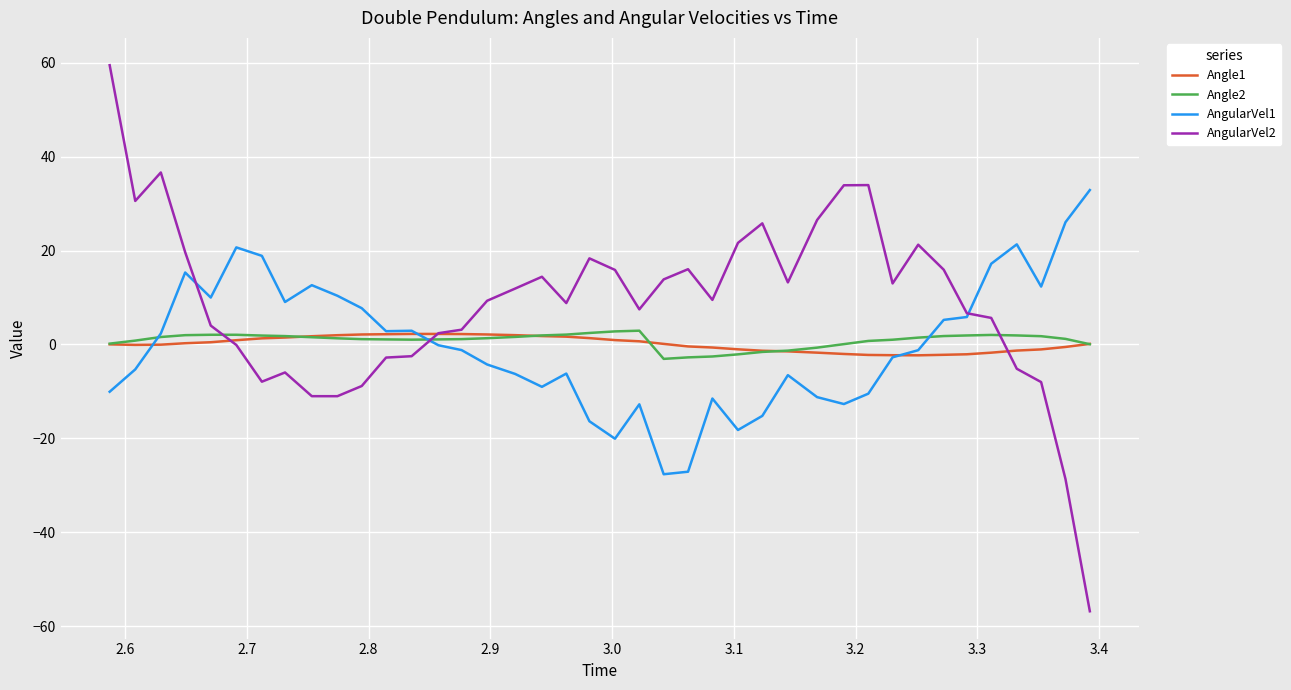

What is the difference between the maximum and minimum values in the AngularVel2 series?

116.4